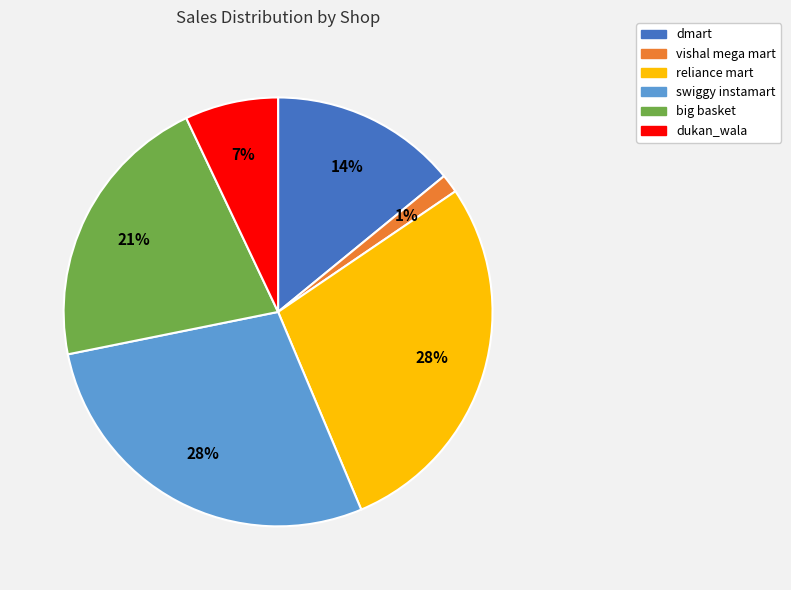

Is the sum of dmart and swiggy instamart greater than half?

No